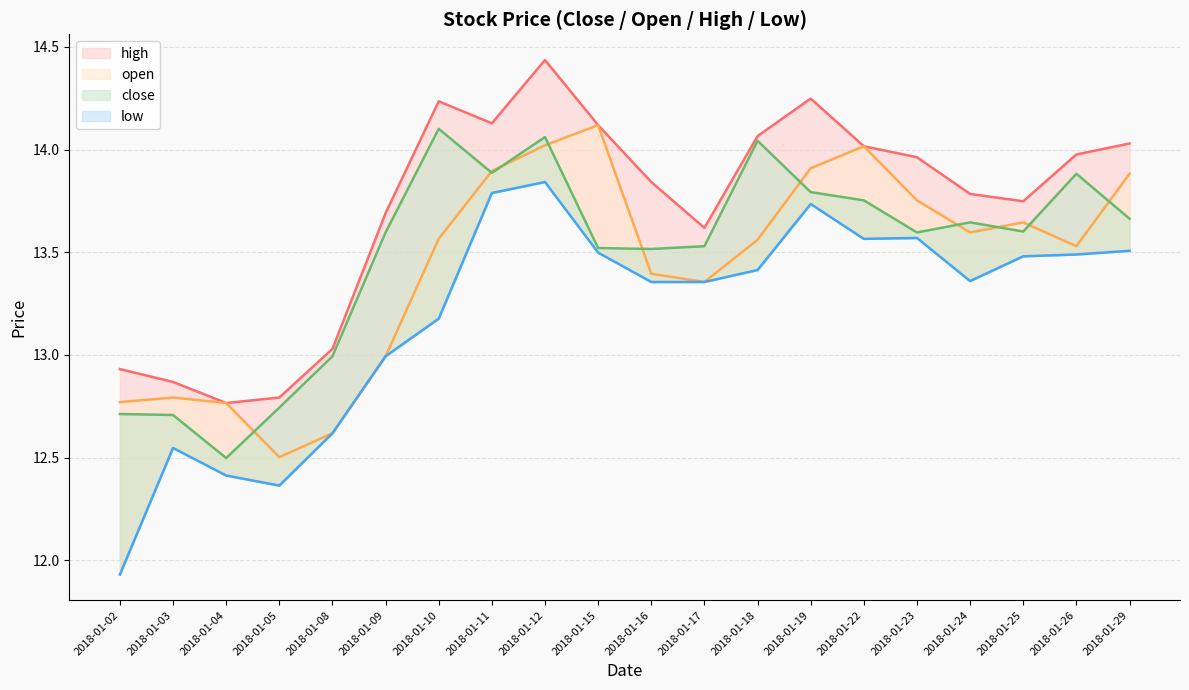

At which category is the sum across all series the highest?

2018-01-12